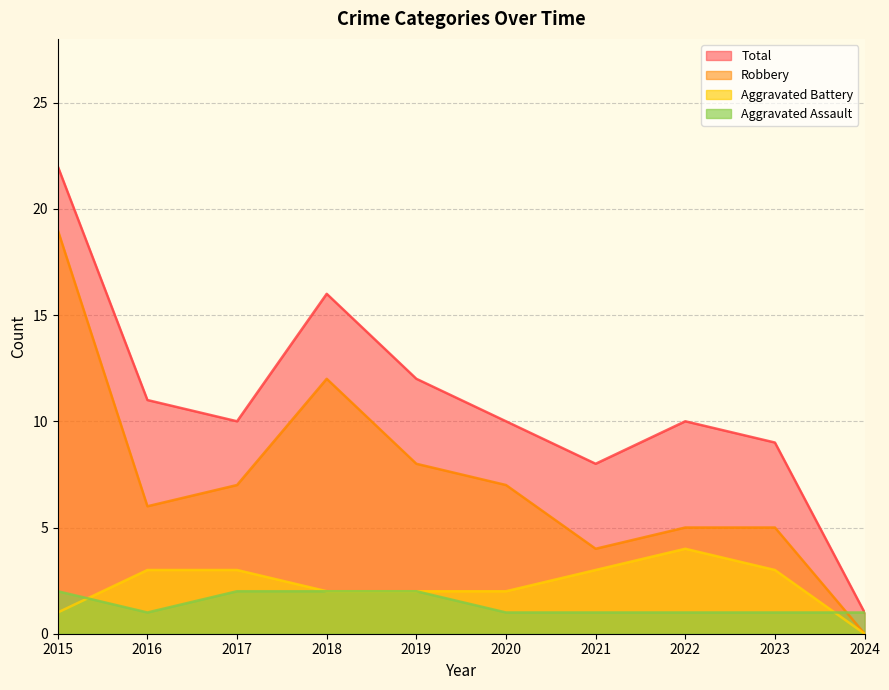

True or false: Robbery and Aggravated Battery cross at least once.

False